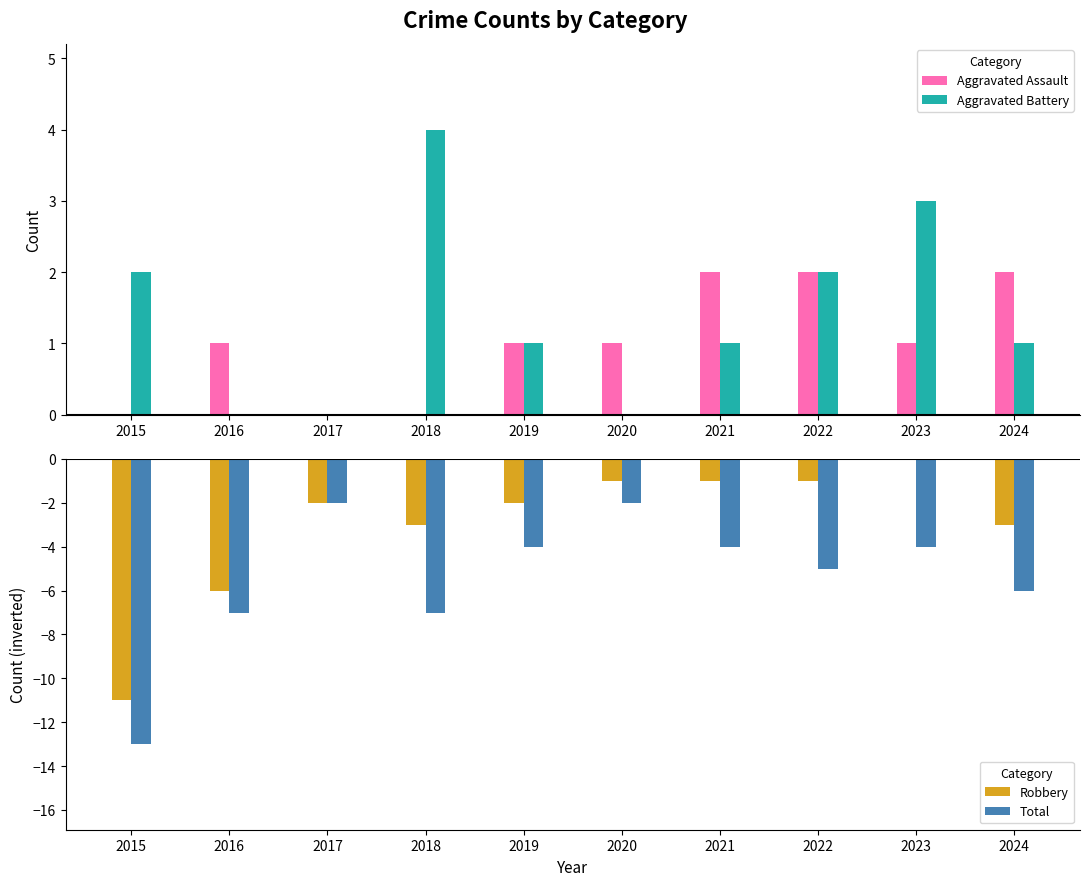

How many bars are there in total?

40